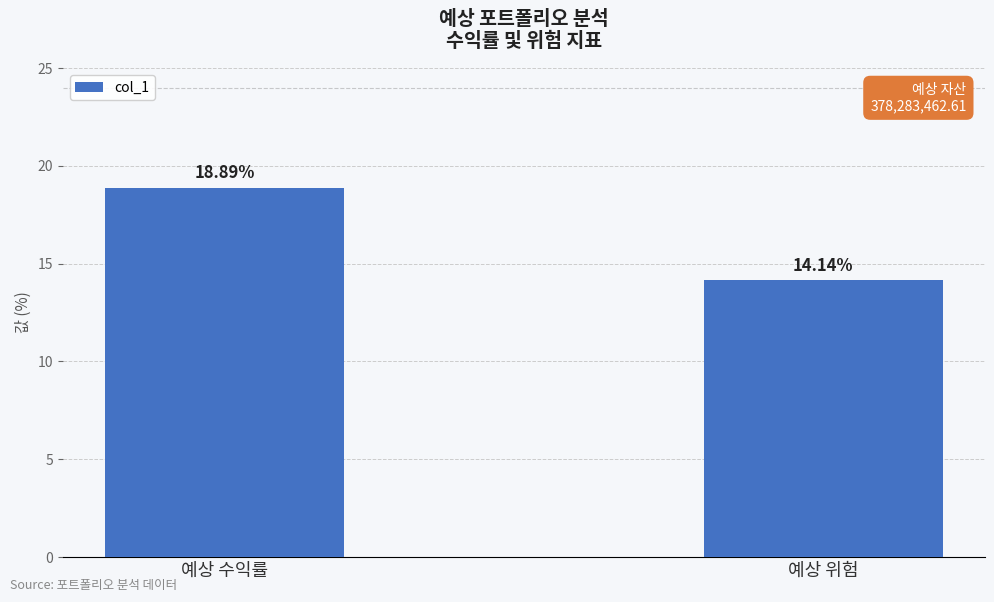

Reading left to right, transcribe all the data shown in this chart.

18.9	14.1